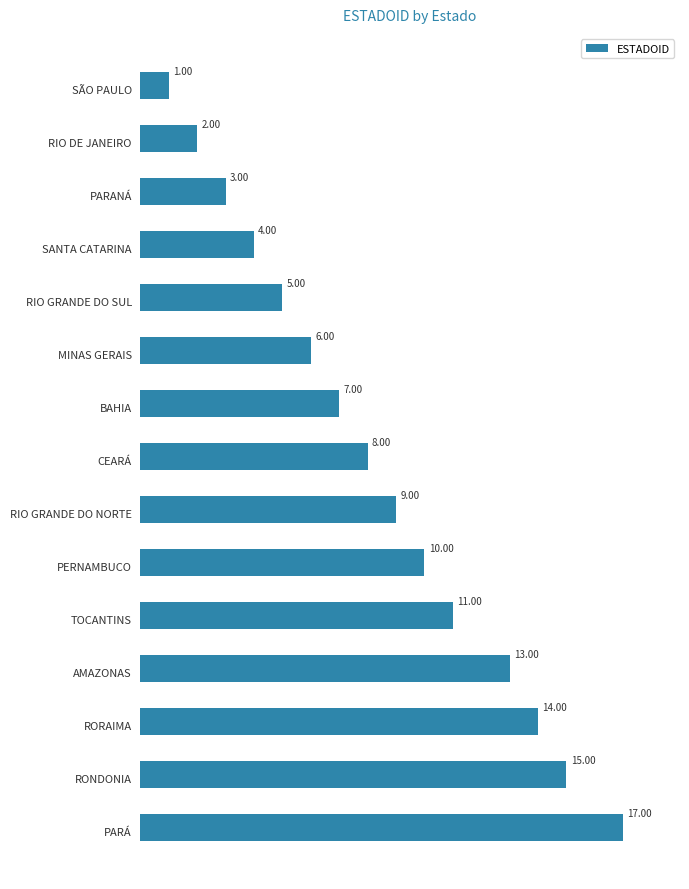

What is the difference between the maximum and second lowest values?

15